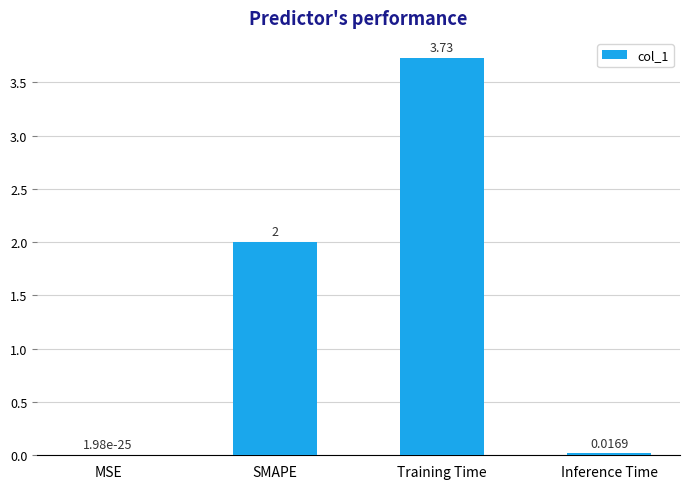

Which category has the highest value across all series?

Training Time